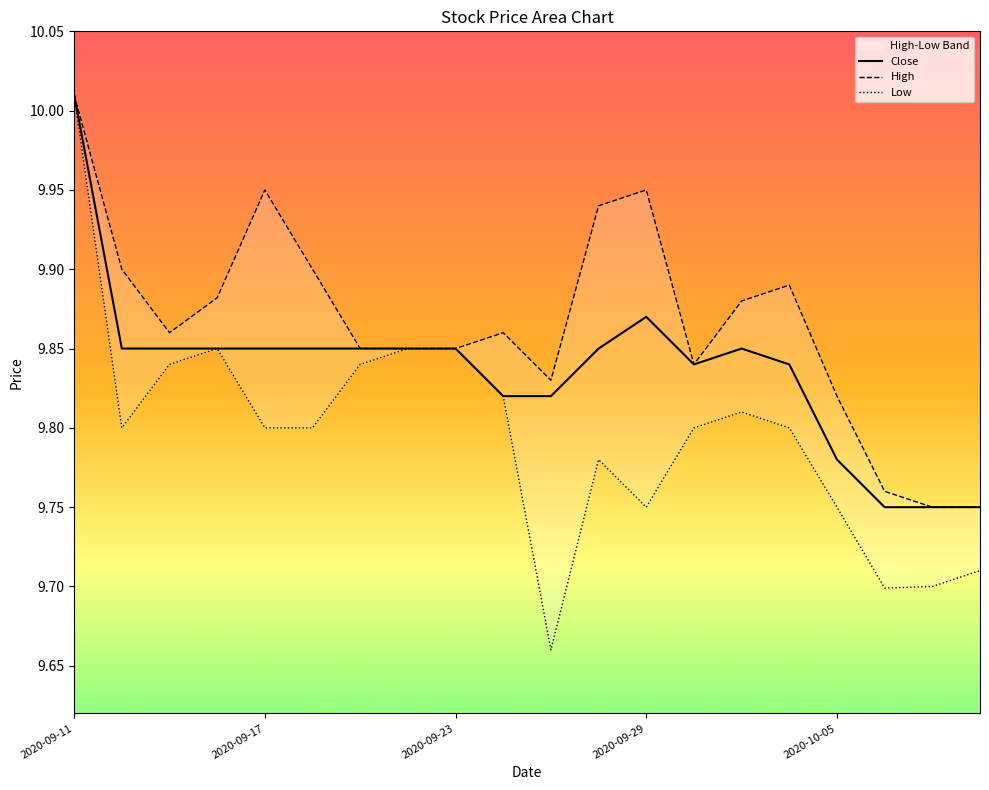

Is it true that the value at 2020-10-05 is 9.8?

True